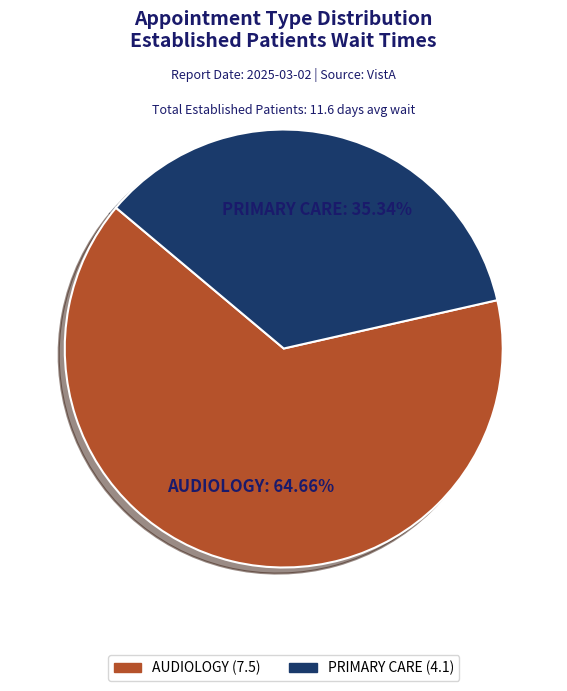

To the nearest percent, what is the difference between the PRIMARY CARE and AUDIOLOGY slice percentages?

29%